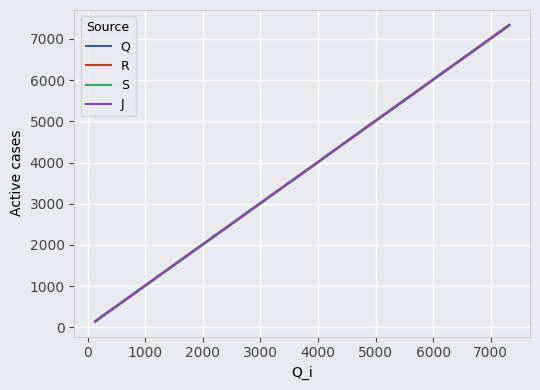

What is the maximum value for S?

7340